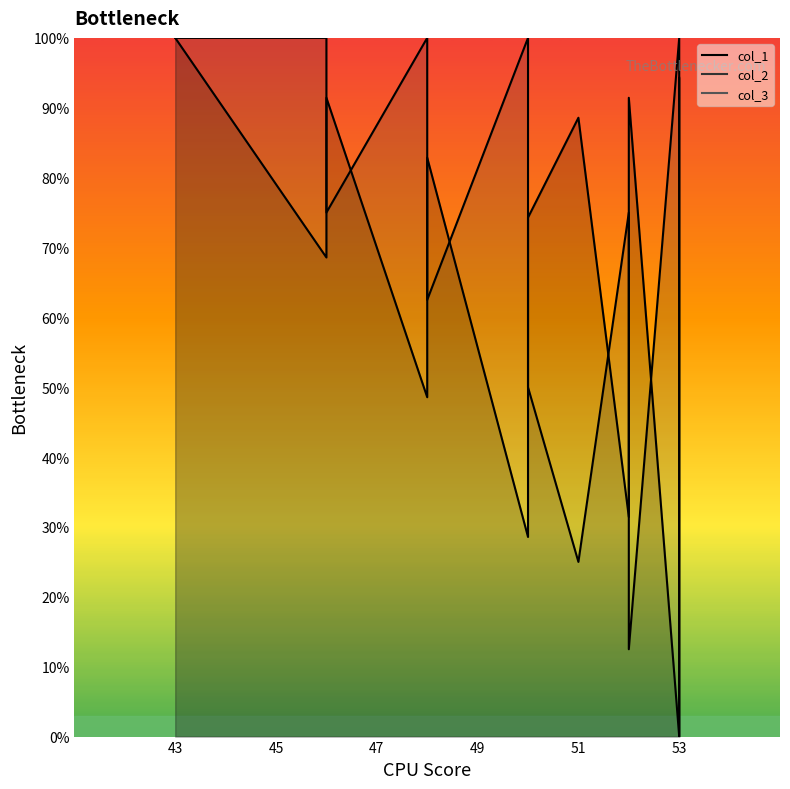

Reading left to right, extract all data points from this chart.

col_1: 100.0	68.6	91.4	48.6	71.4	82.9	28.6	51.4	62.9	74.3	88.6	31.4	42.9	91.4	0.0	22.9	34.3	45.7	68.6	94.3
col_2: 100.0	100.0	75.0	100.0	75.0	62.5	100.0	75.0	62.5	50.0	25.0	75.0	62.5	12.5	100.0	75.0	62.5	50.0	25.0	0.0